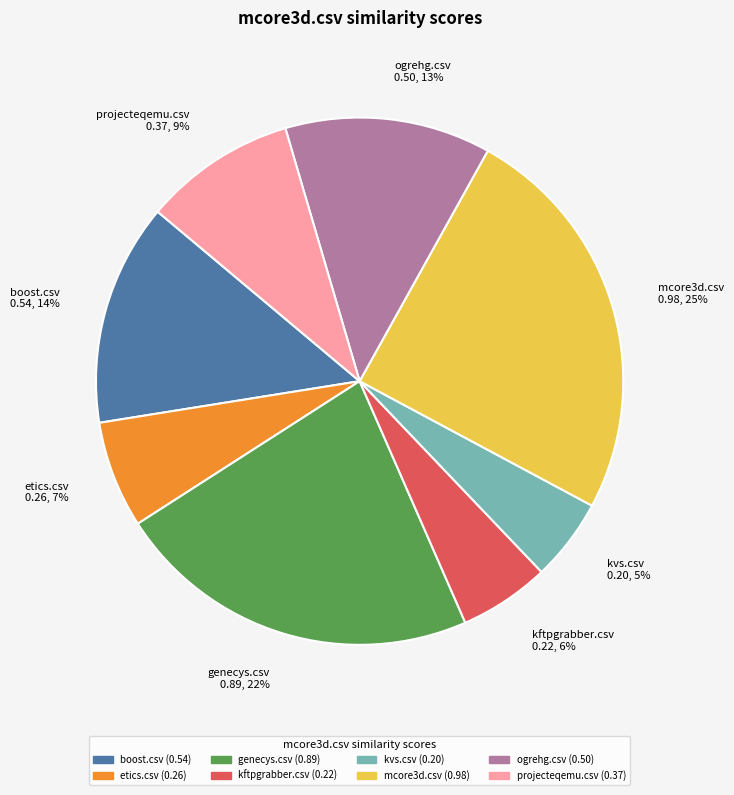

Does etics.csv account for over 50% of the chart?

No